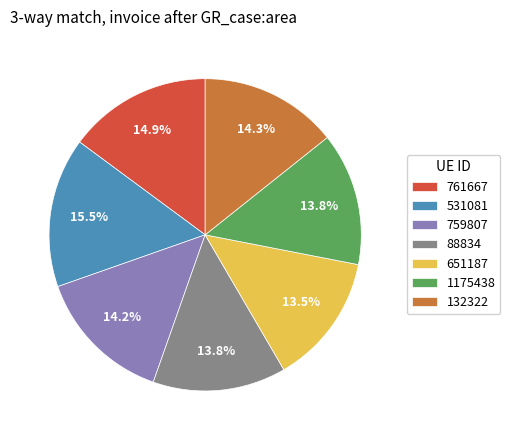

Does any single category account for the majority?

No